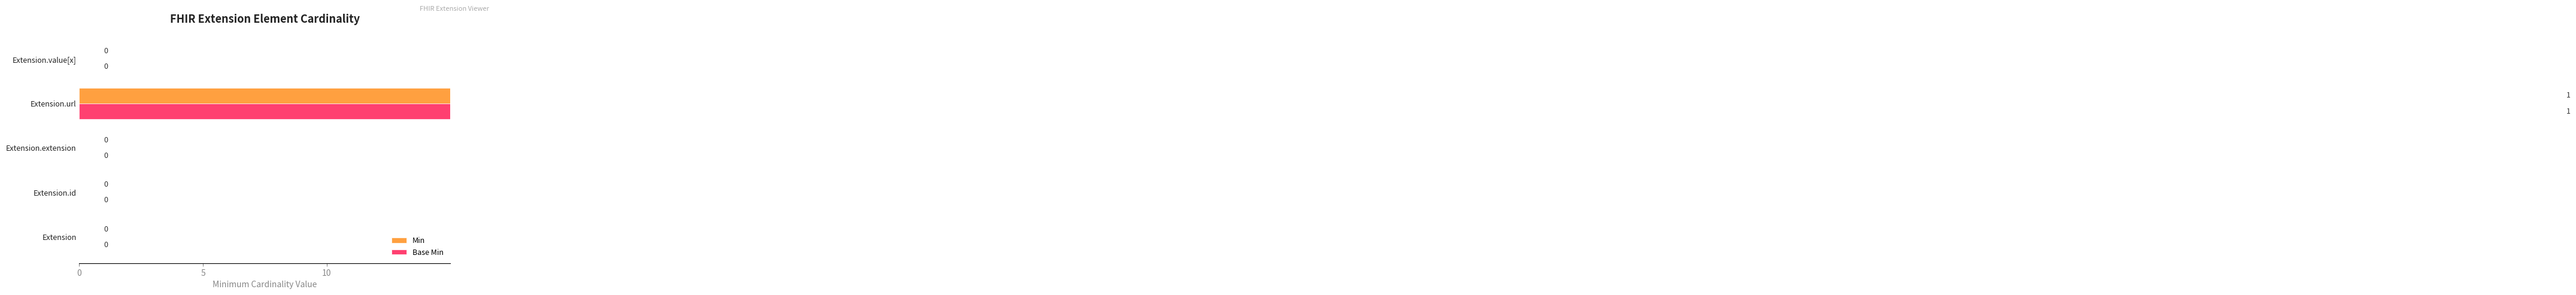

The Min series shows 45 at Extension.id. True or false?

False